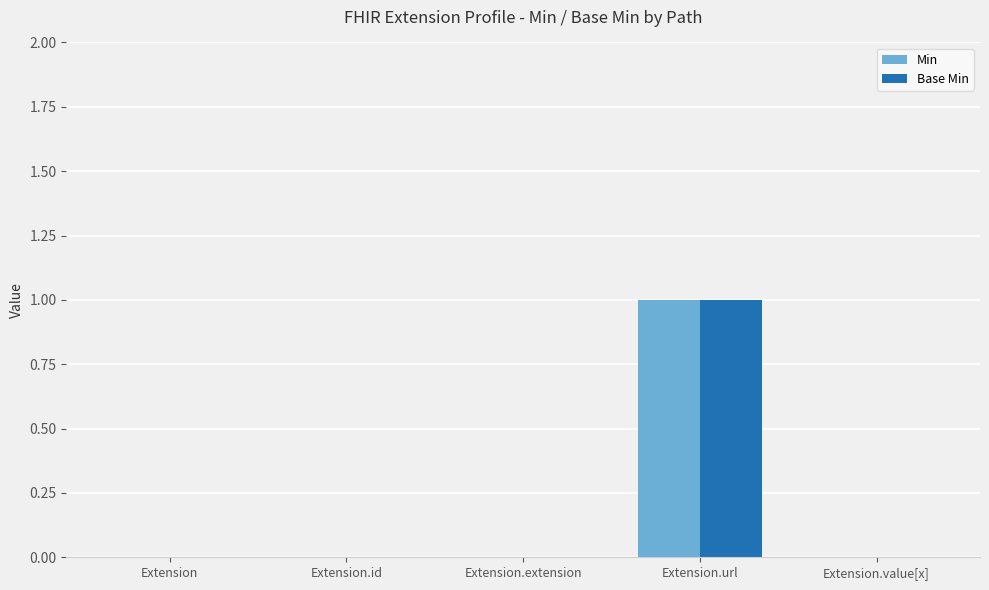

The Min series shows 0 at Extension.id. True or false?

True